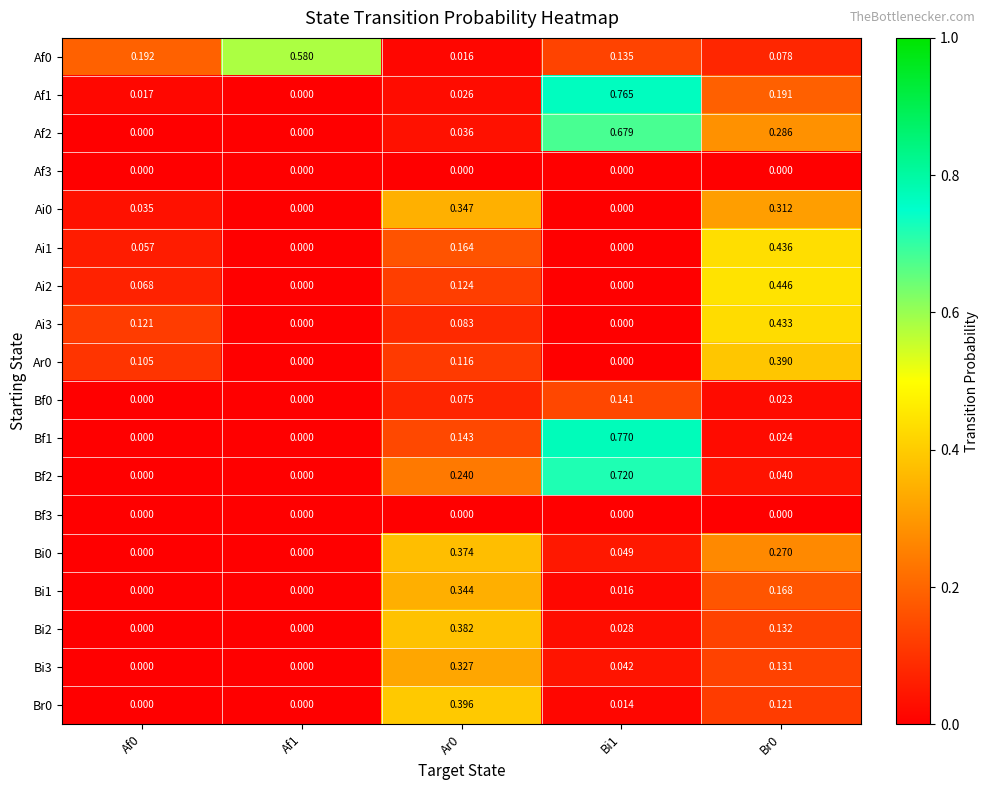

Is the value of Br0 at Ar0 greater than the value of Bi0 at Ar0?

Yes